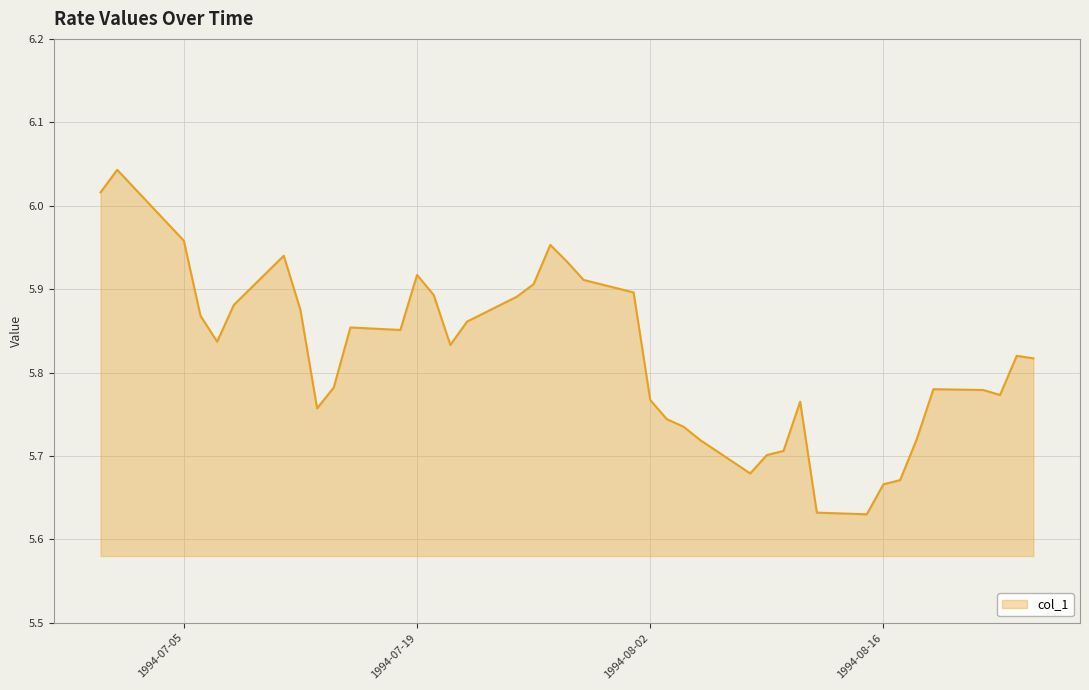

What is the difference between the maximum and minimum values?

0.4